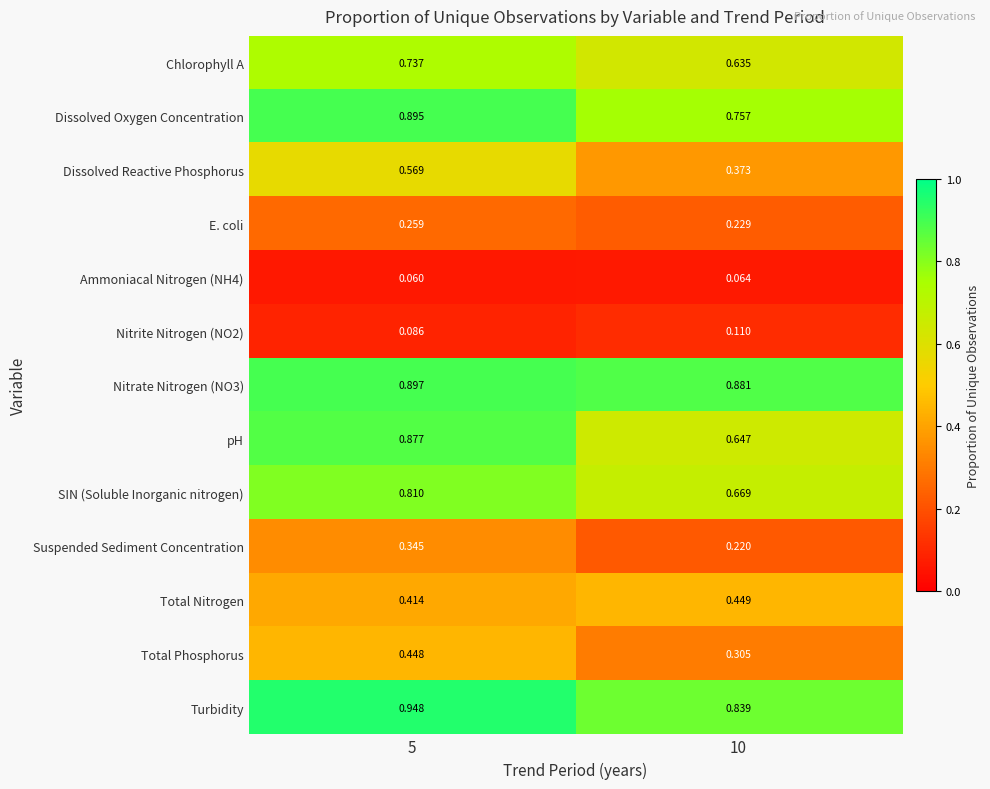

Is the value of Total Phosphorus at 10 greater than the value of Dissolved Oxygen Concentration at 10?

No